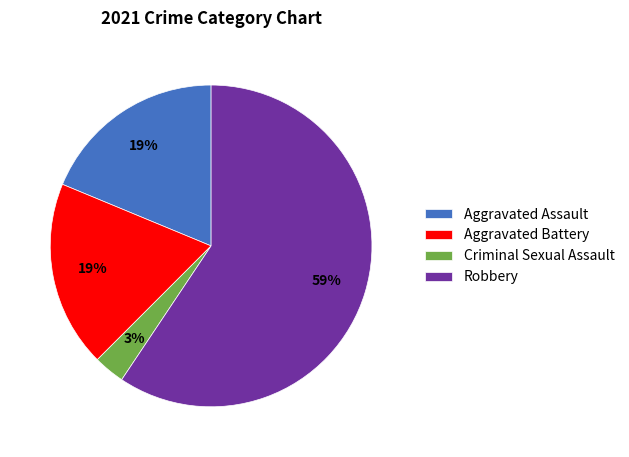

The Aggravated Battery slice represents 19% of the pie. True or false?

True